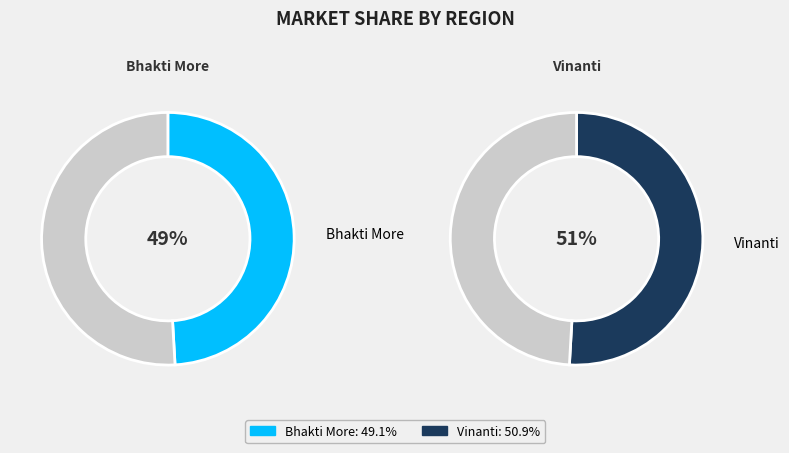

Is it true that Bhakti More is 38% of the pie?

False